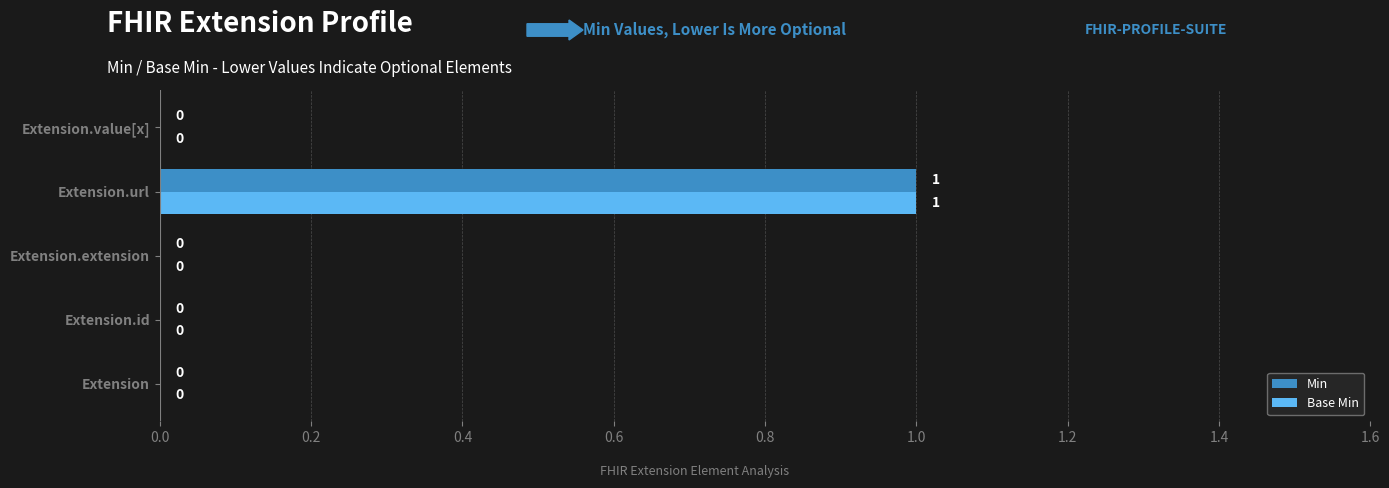

At which category is the sum across all series the highest?

Extension.url